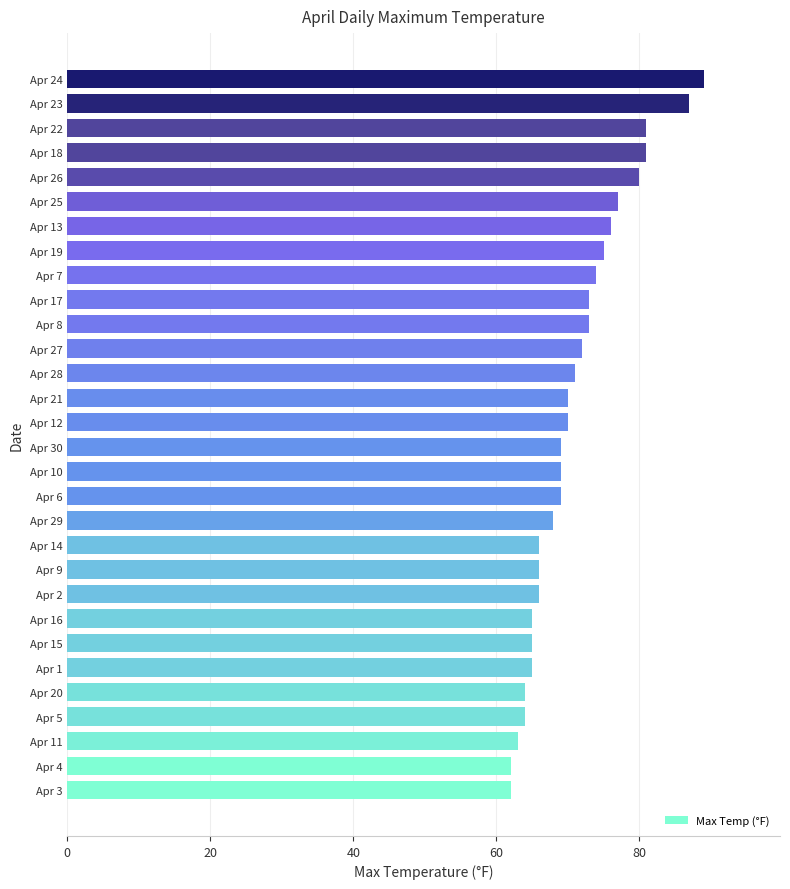

What is the change in value from Apr 19 to Apr 23?

+12